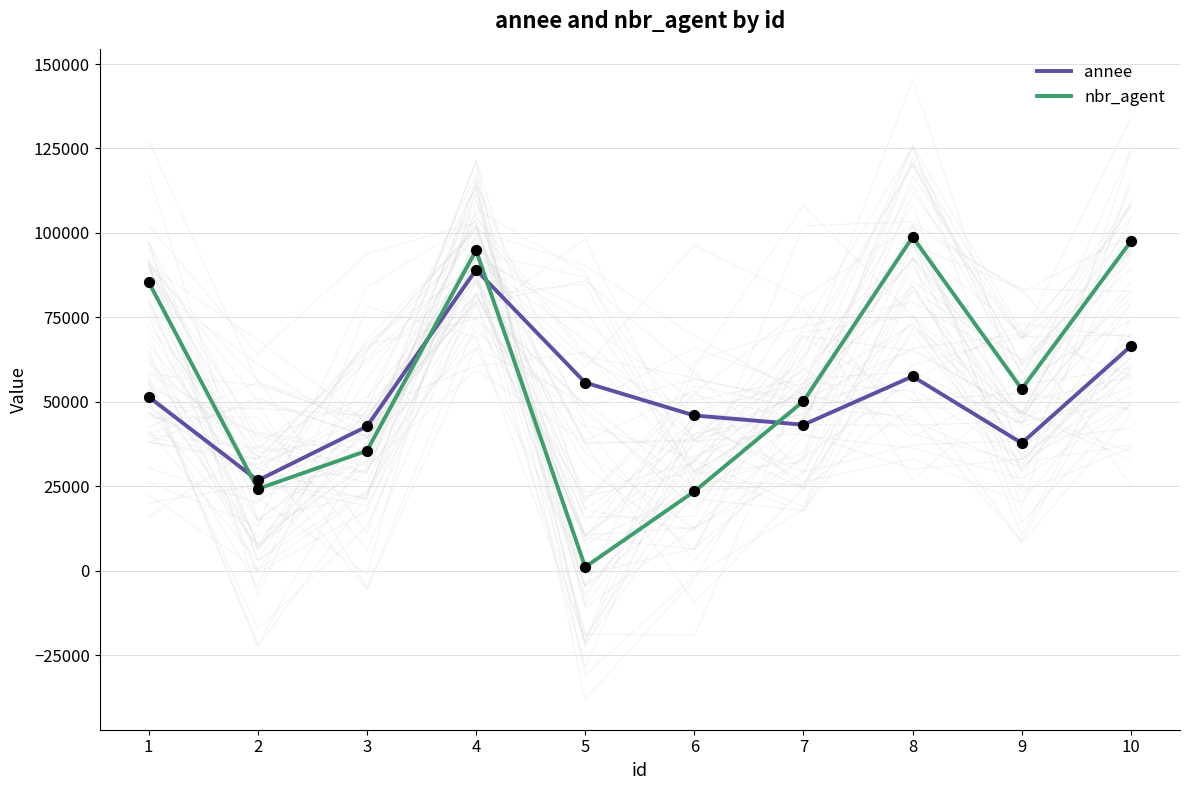

Which series has the largest total across all categories?

nbr_agent